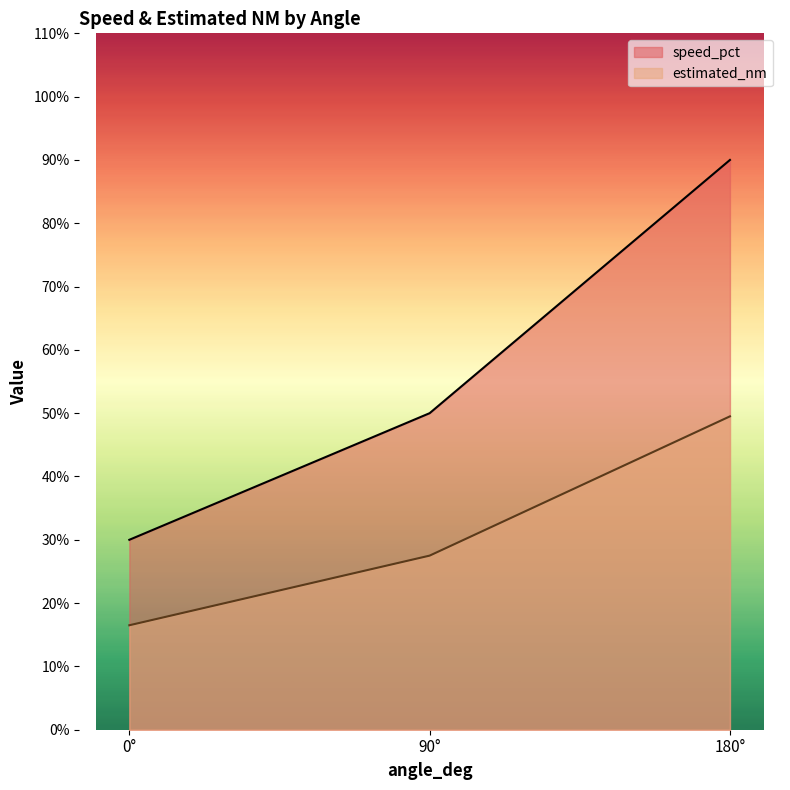

At how many categories does at least one series exceed 87?

1